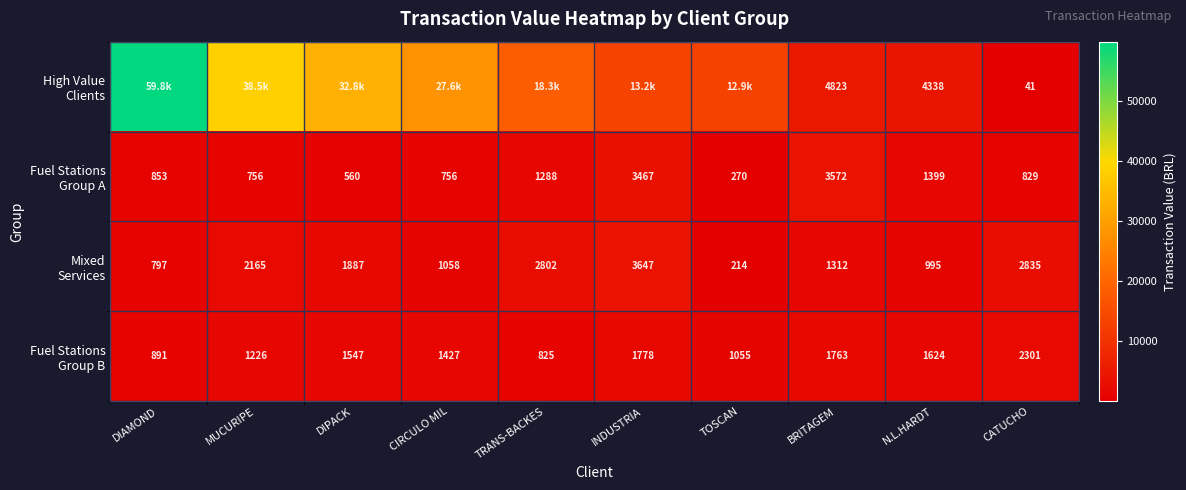

The value of Fuel Stations Group A at CATUCHO is 287.2. True or false?

False